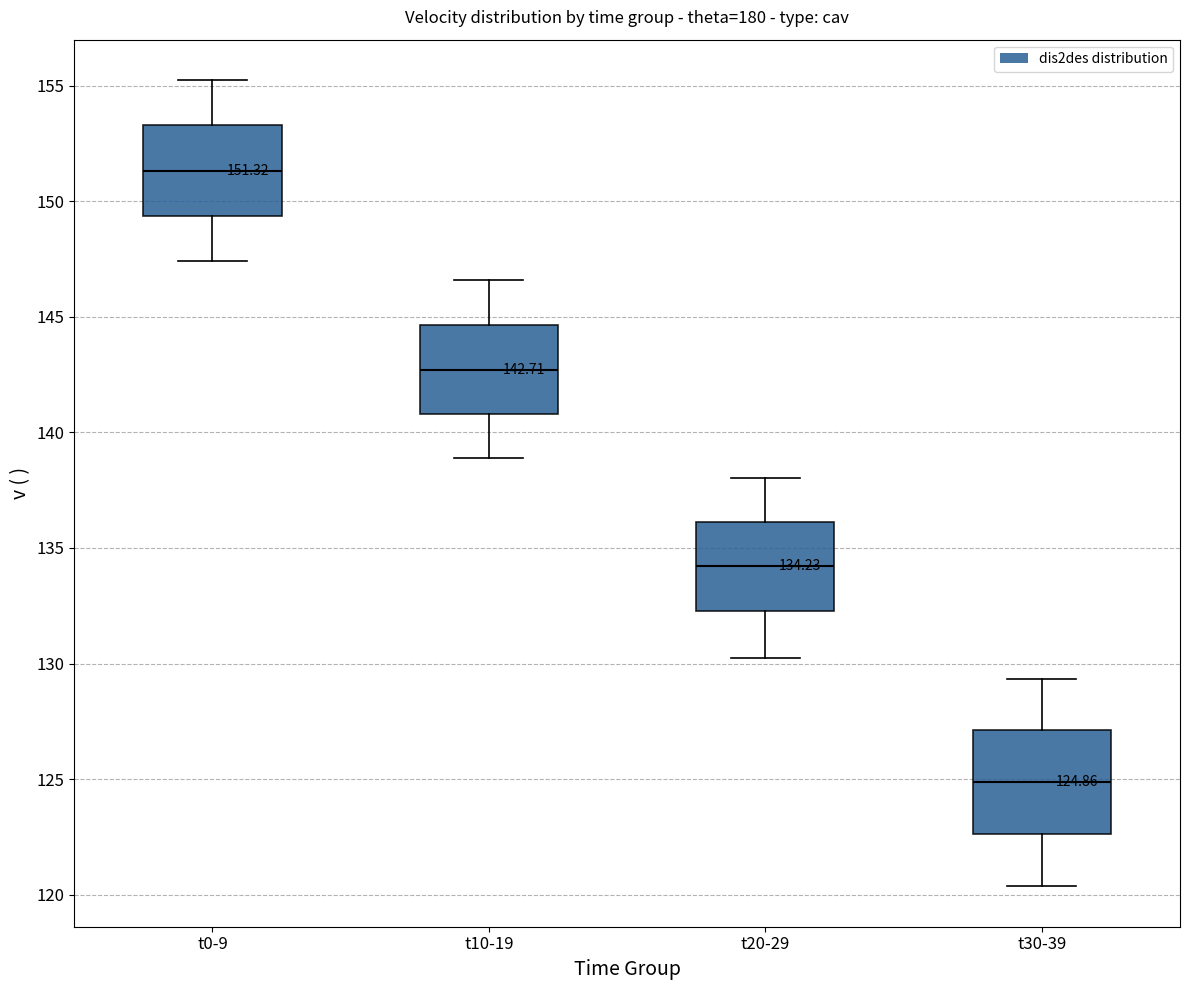

Which box is the tallest, from its lower edge to its upper edge?

t30-39